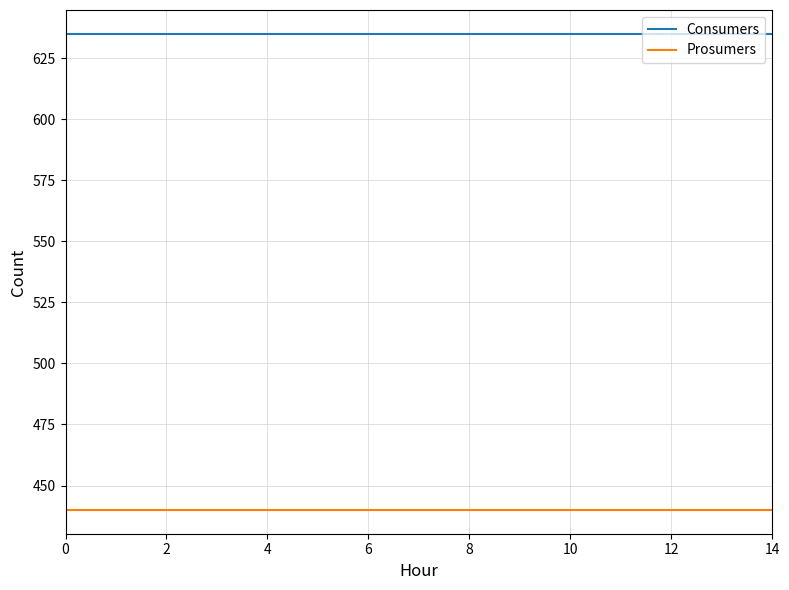

True or false: Prosumers and Consumers cross at least once.

False